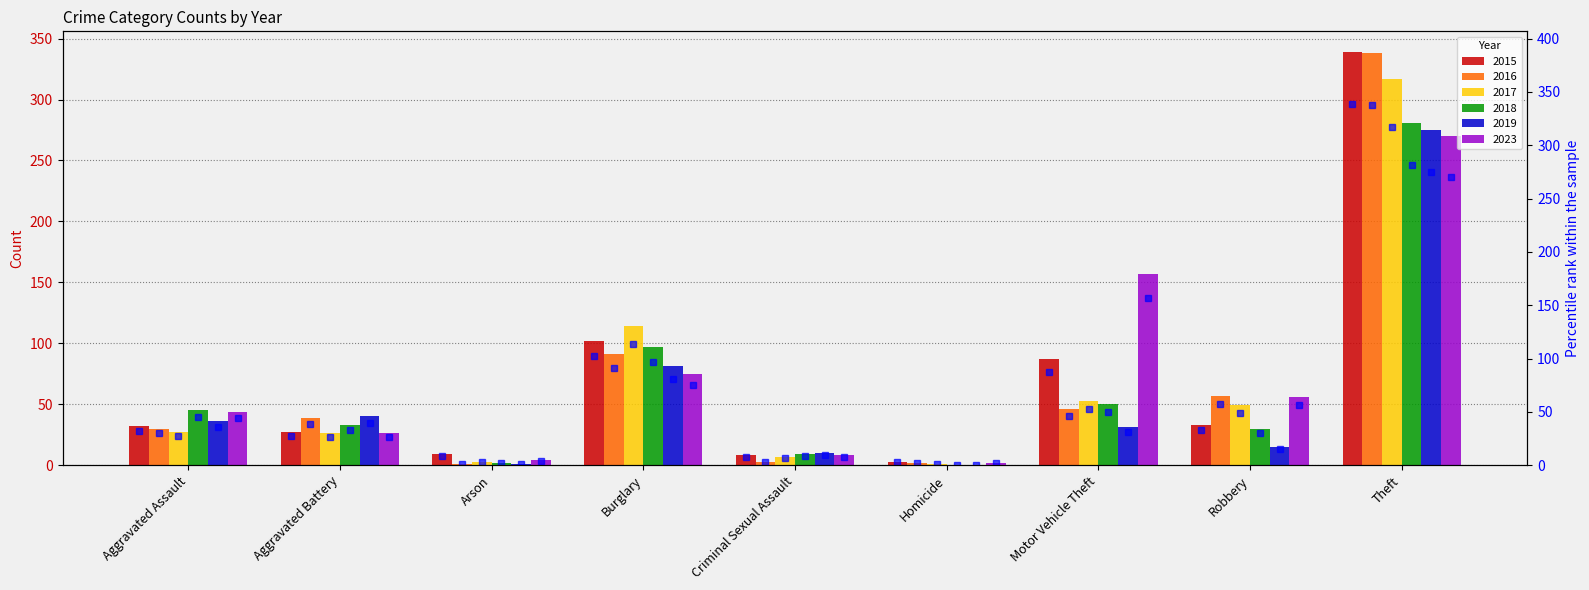

What is the sum of all 2019 marker values?

489